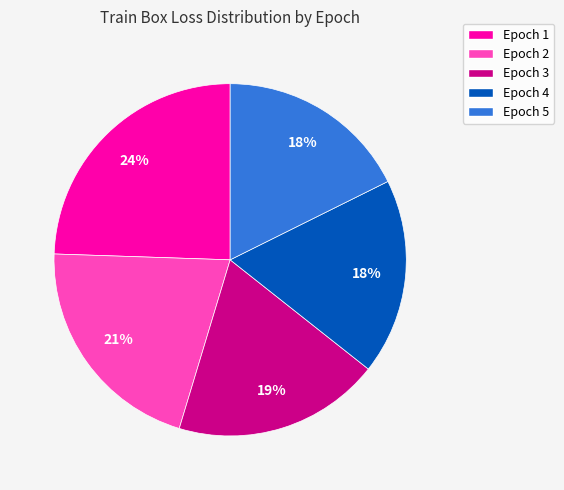

True or false: Epoch 1 accounts for 24% of the total.

True